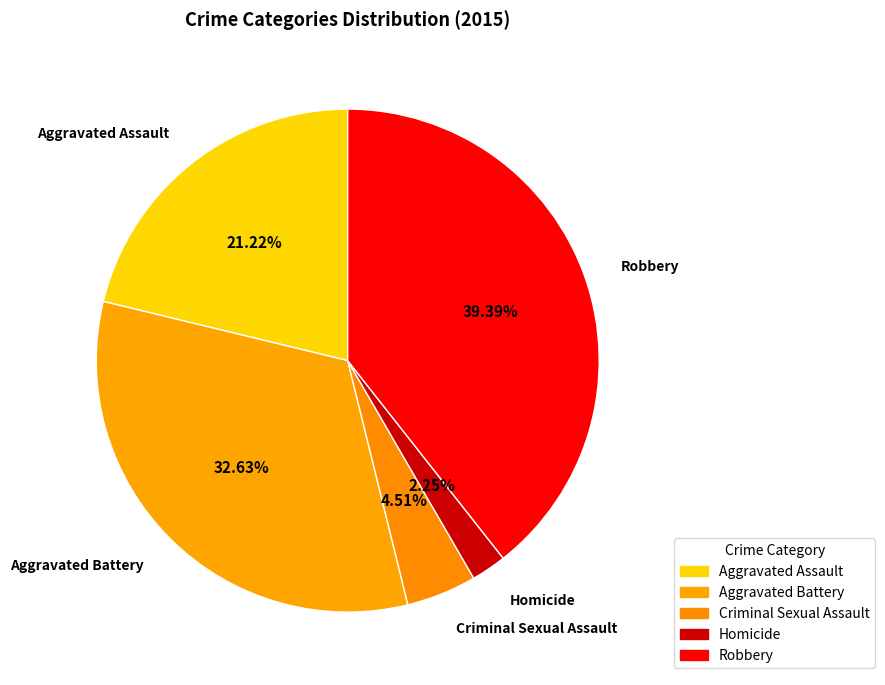

Does Aggravated Battery represent more than half of the total?

No